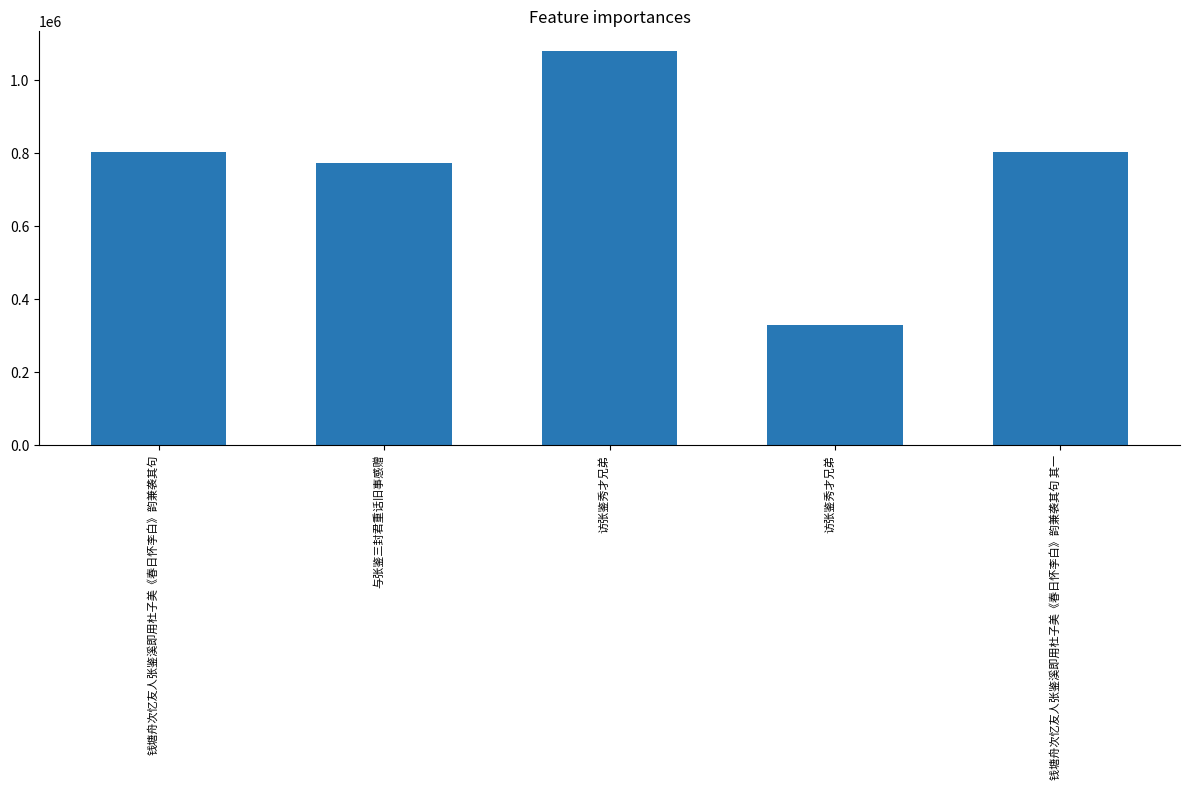

What value does the data have at 访张鉴秀才兄弟, to the nearest 100?

1079500